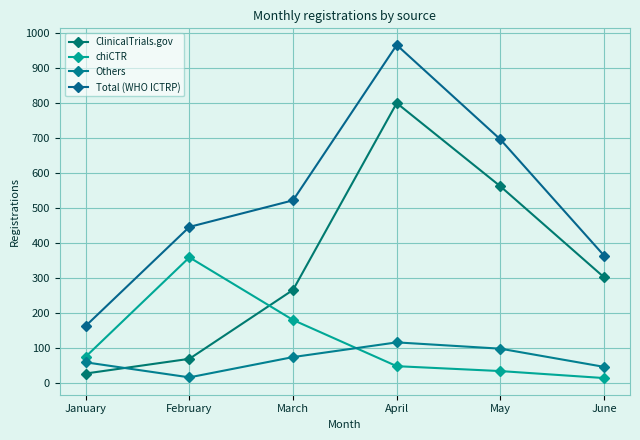

What is the sum of all chiCTR values?

716